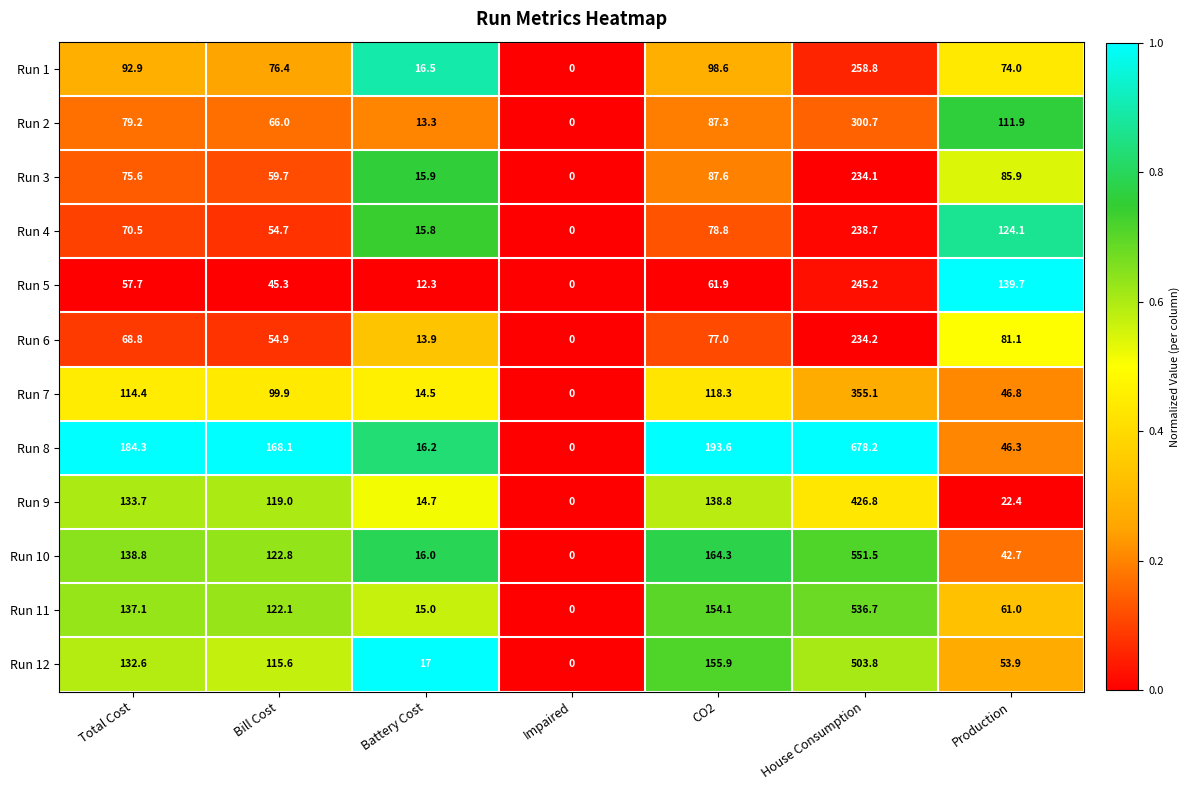

How many positive values does the Run 6 series have?

6